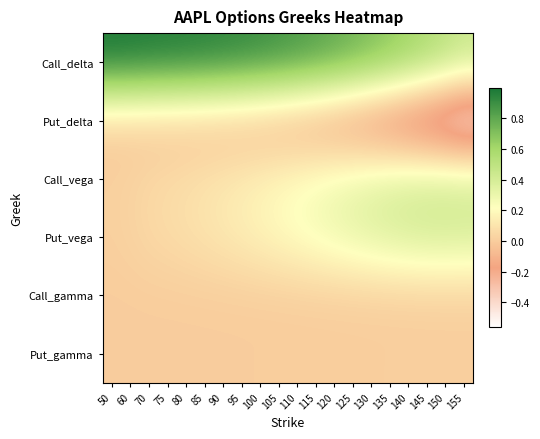

Which has a higher value, 125 or 70?

70